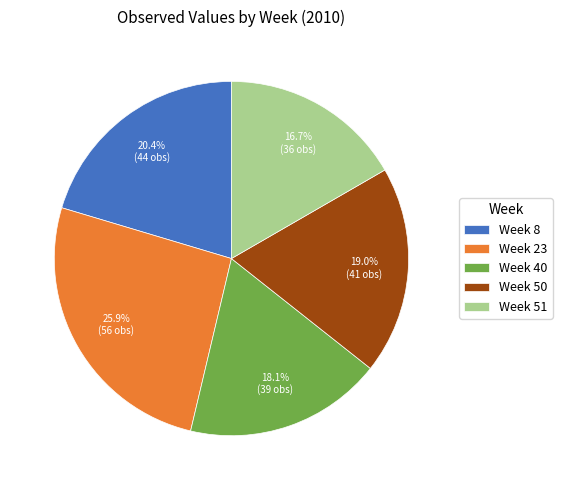

Is Week 50 the majority of the pie?

No